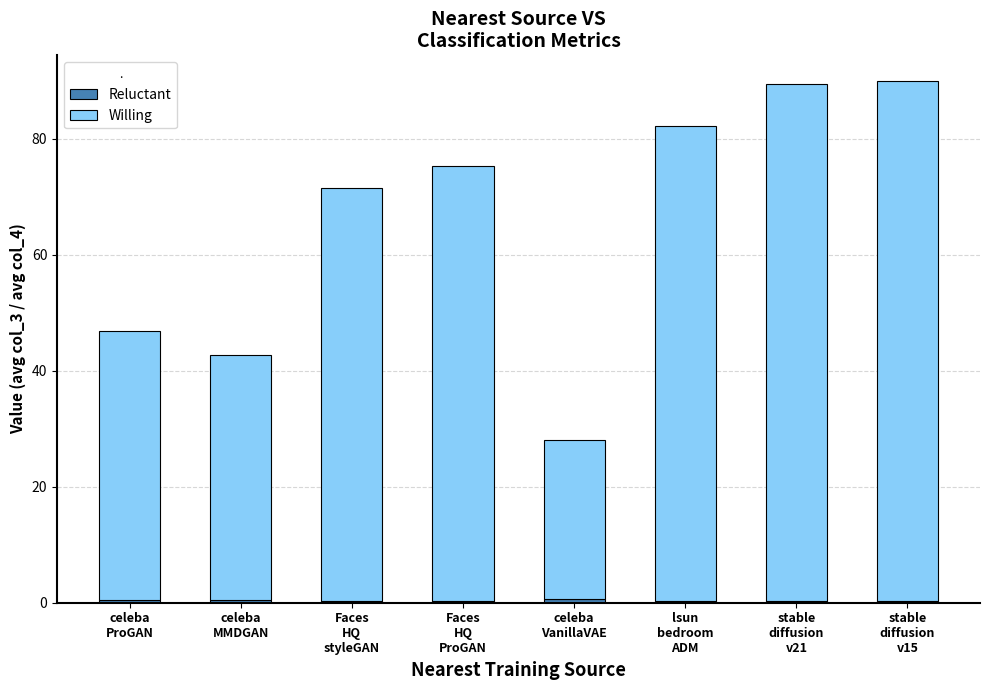

What is the sum of all Willing values?

522.8